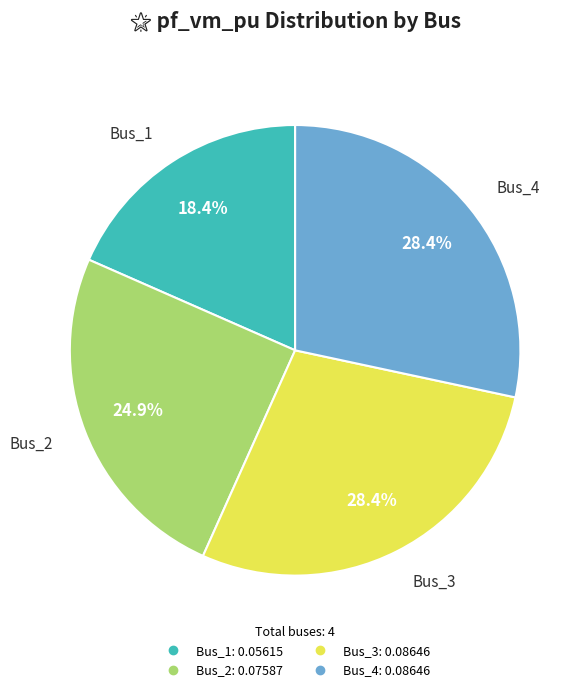

Which category has the smallest portion of the pie?

Bus_1